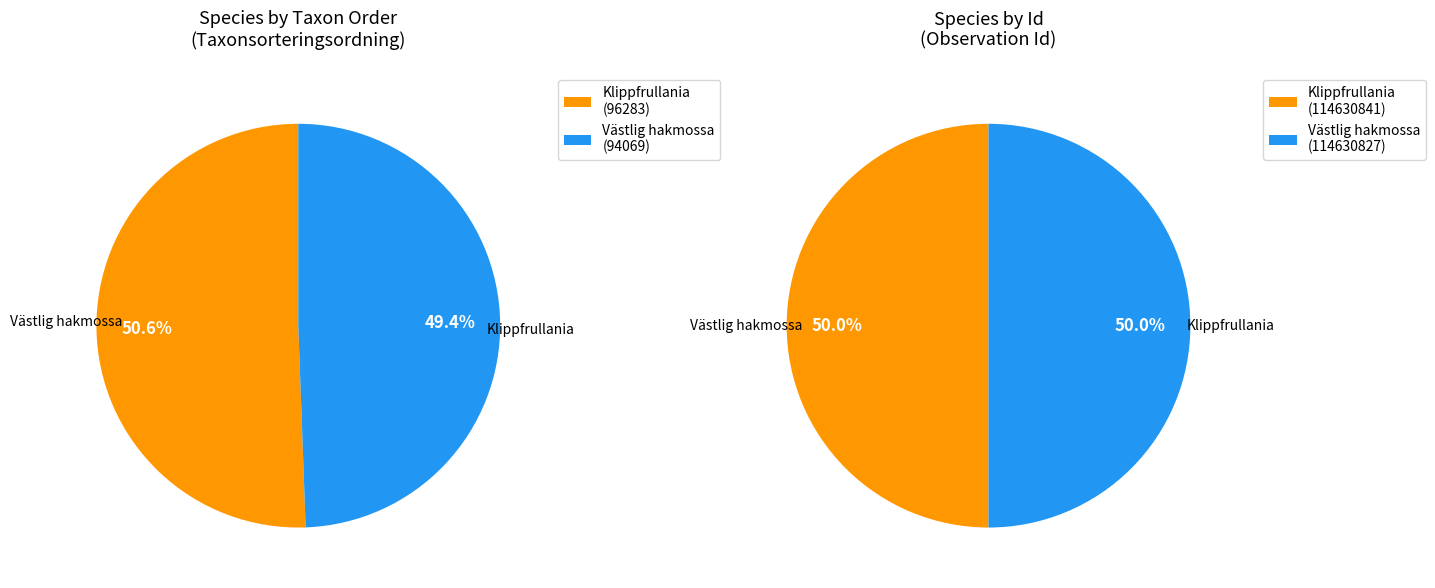

Is the sum of Id and Taxonsorteringsordning greater than half?

Yes